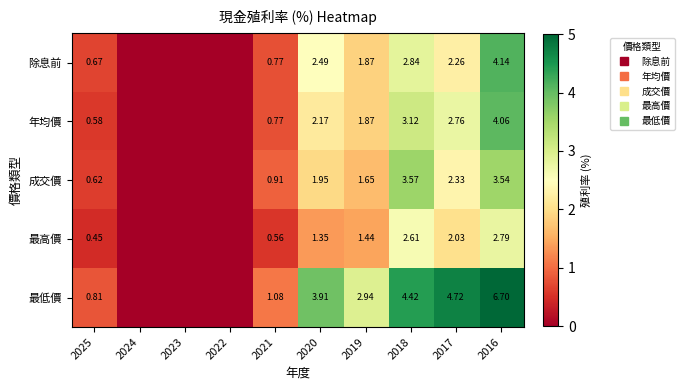

List the series in order of their peak value, lowest first.

最高價, 成交價, 年均價, 除息前, 最低價